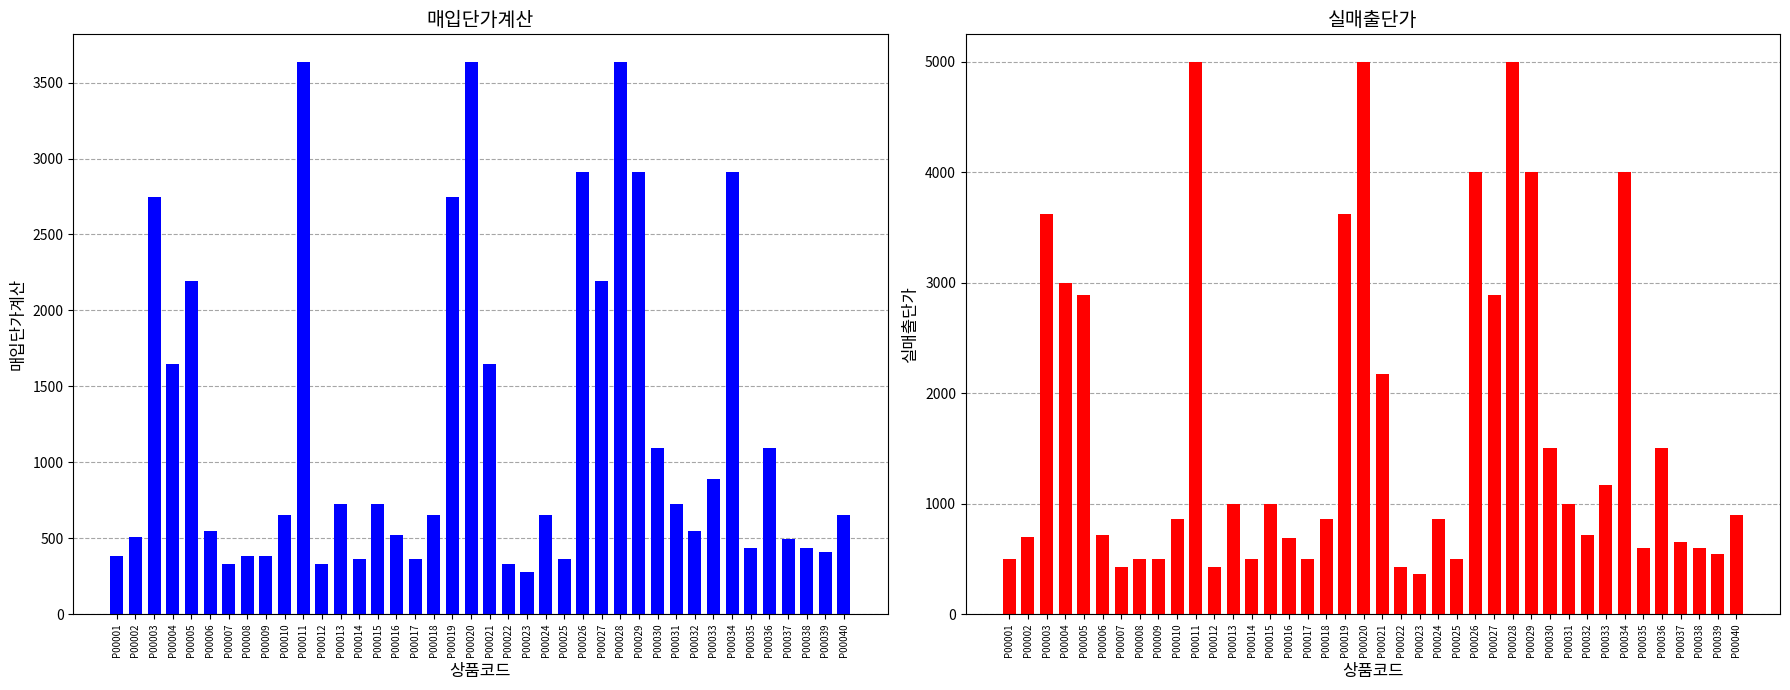

Which has a higher value, P00018 or P00001?

P00018